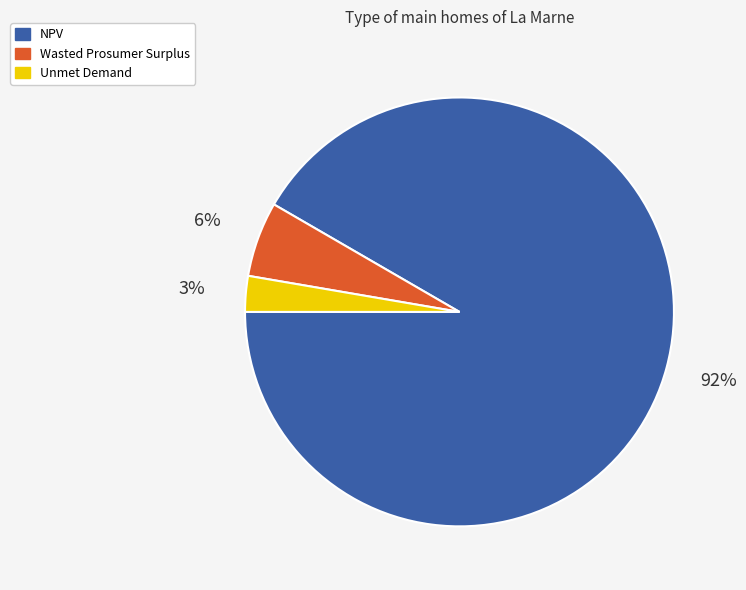

To the nearest percent, what percentage of the pie is Unmet Demand?

3%